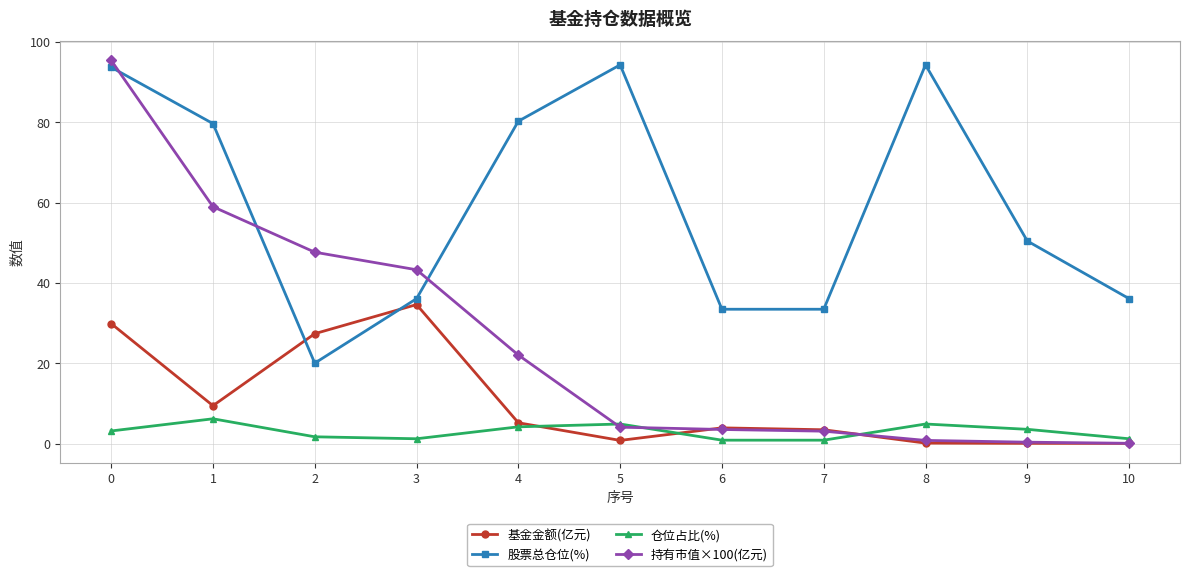

At which label is 股票总仓位(%) closest to 57?

9